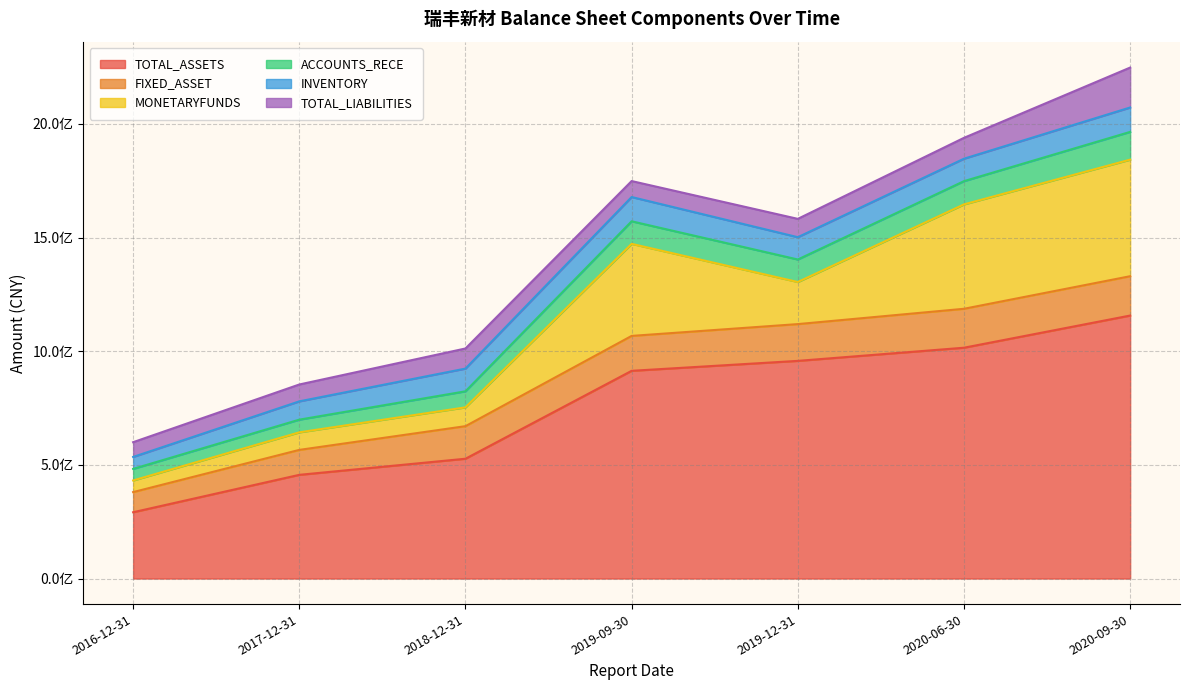

Reading right to left, extract all data points from this chart.

TOTAL_ASSETS: 1157090598.1	1015522884.4	913919600.0	957649780.8	527093556.1	456235673.2	291675800.0
FIXED_ASSET: 173026458.1	171319914.6	153595000.0	161799821.3	143320993.6	109760700.0	88609300.0
MONETARYFUNDS: 512845724.7	459304172.6	404970700.0	185194697.8	82770865.3	77217067.6	51219000.0
ACCOUNTS_RECE: 122161669.7	102226754.8	99258300.0	99019161.1	70564020.0	55843099.3	50894300.0
INVENTORY: 107343808.1	98729705.2	106784800.0	98143366.3	99971890.2	80479917.9	52540700.0
TOTAL_LIABILITIES: 175676899.4	91864972.8	70269200.0	80658935.9	88465666.5	74212208.7	64939300.0